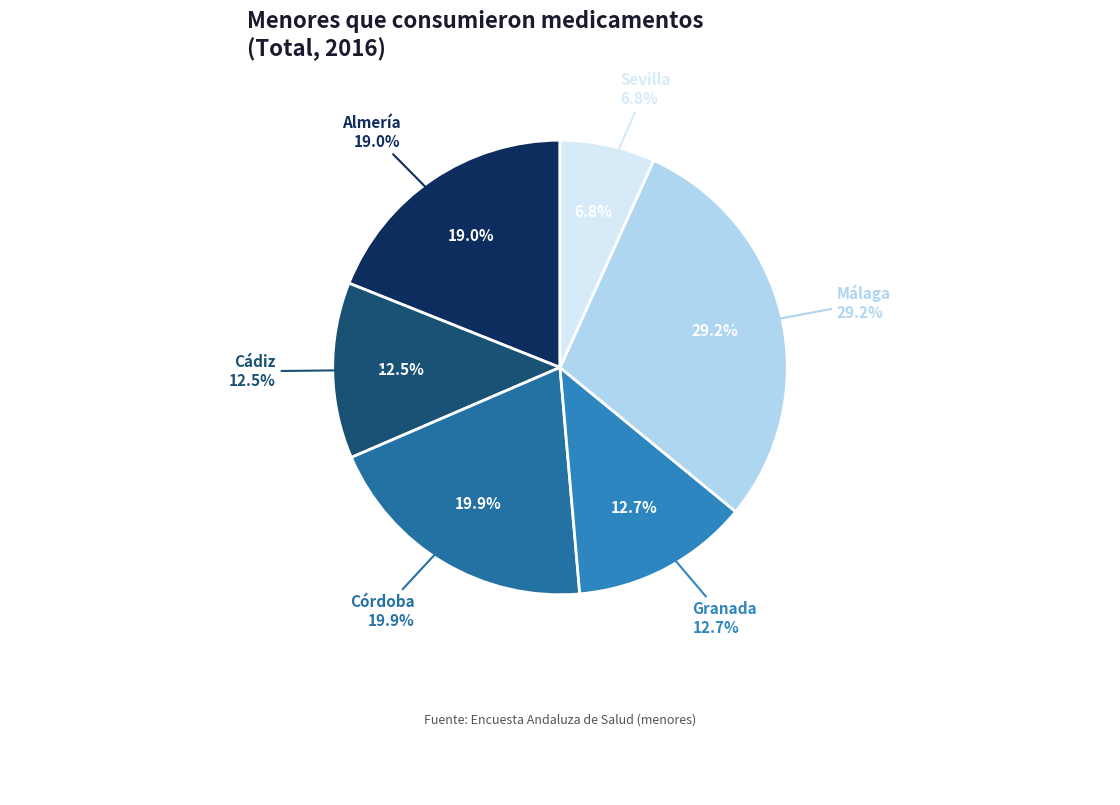

Combined, what portion of the pie is Granada and Cádiz?

25.2%